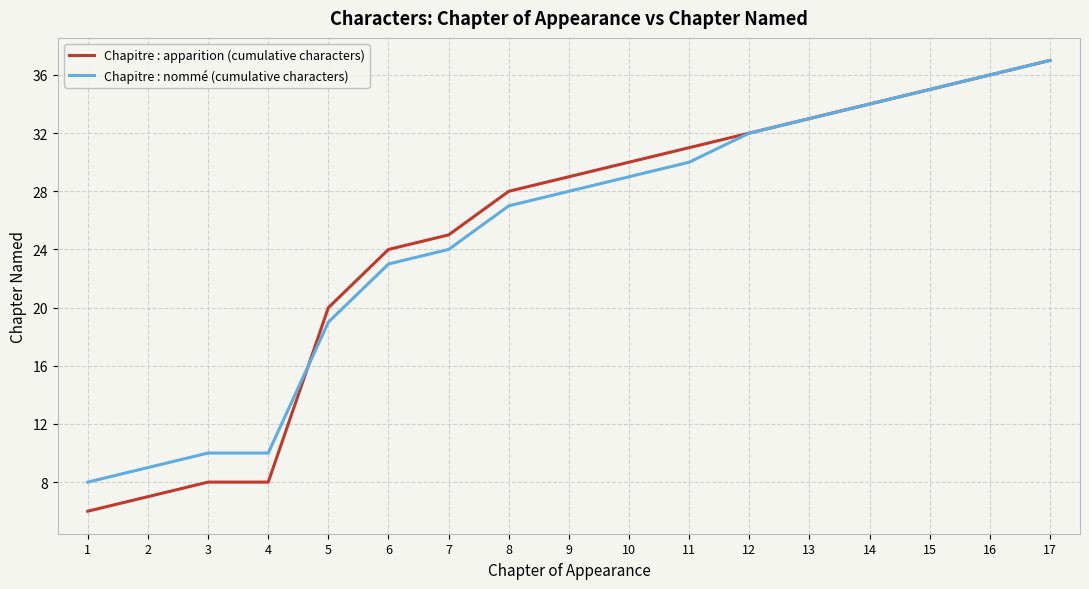

What is the approximate value of Chapitre : nommé (cumulative characters) at 5, to the nearest 5?

20